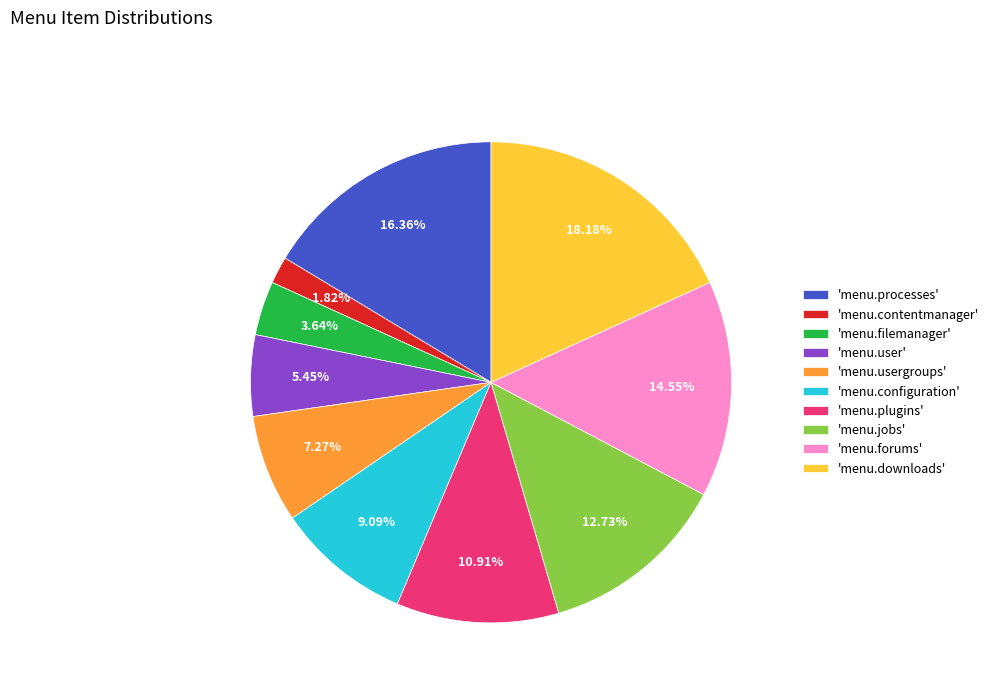

Rank the categories by value from highest to lowest.

'menu.downloads', 'menu.processes', 'menu.forums', 'menu.jobs', 'menu.plugins', 'menu.configuration', 'menu.usergroups', 'menu.user', 'menu.filemanager', 'menu.contentmanager'